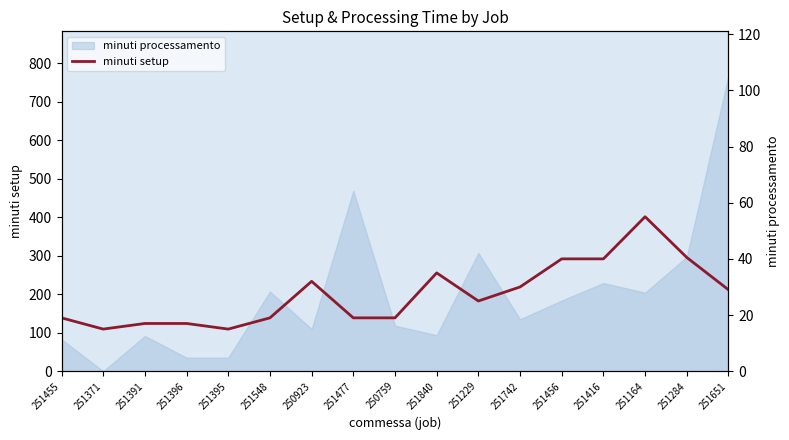

Which label corresponds to the smallest value in the chart?

251371